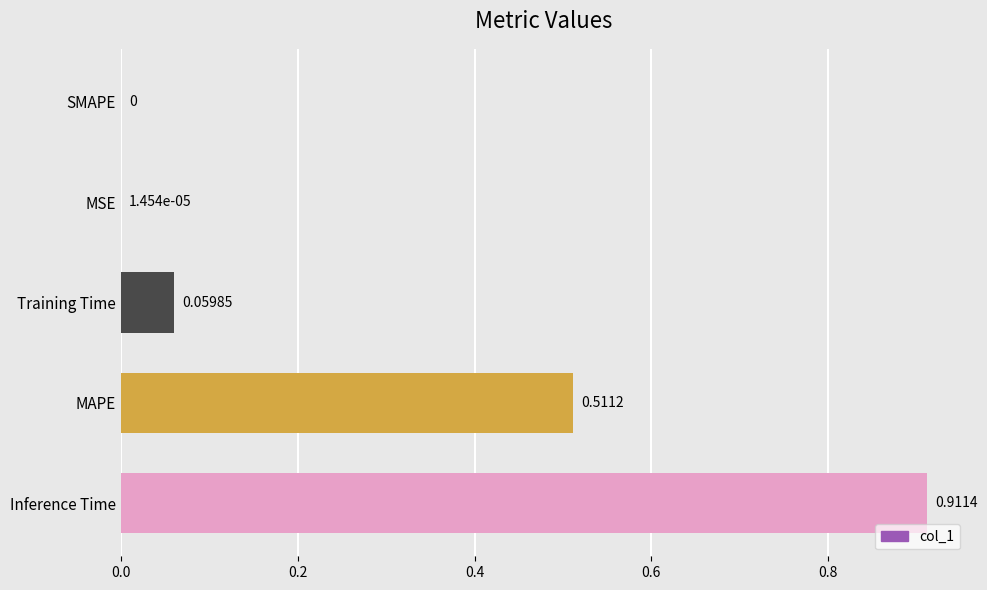

What is the sum of all values?

1.5